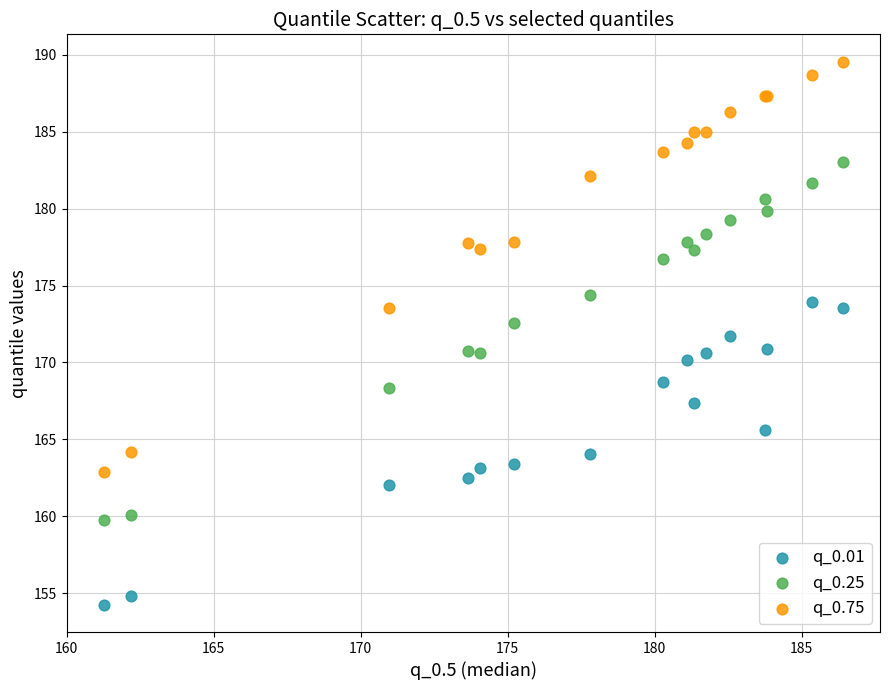

What are all the series names shown in the legend?

q_0.01, q_0.25, q_0.75